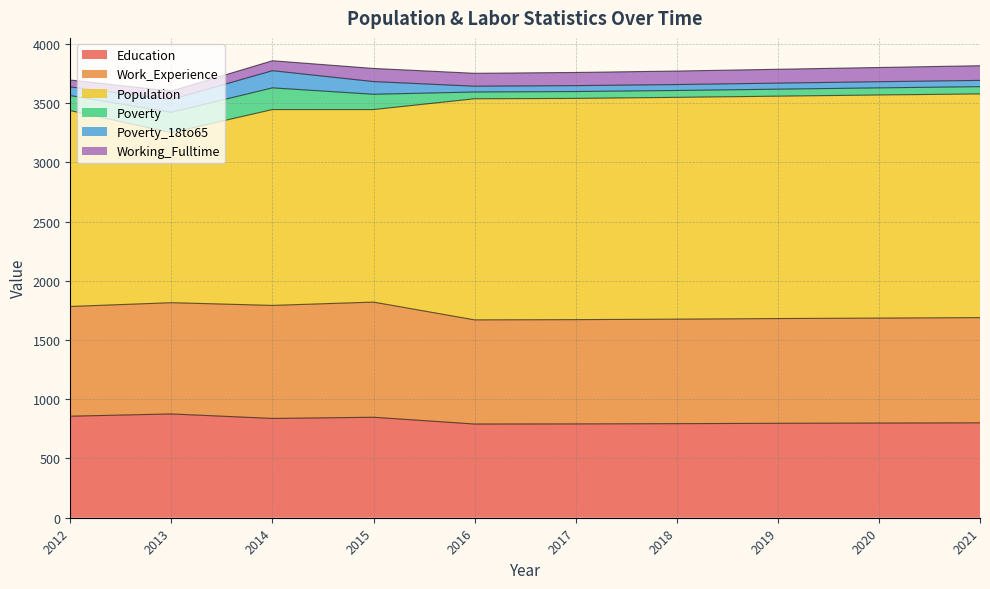

Reading left to right, extract all data points from this chart.

Education: 2012=857	2013=876	2014=838	2015=848	2016=791	2017=792	2018=794	2019=797	2020=799	2021=801
Work_Experience: 2012=926	2013=939	2014=954	2015=972	2016=879	2017=880	2018=882	2019=884	2020=886	2021=888
Population: 2012=1653	2013=1435	2014=1653	2015=1625	2016=1866	2017=1867	2018=1872	2019=1877	2020=1883	2021=1888
Poverty: 2012=127	2013=172	2014=183	2015=129	2016=57	2017=58	2018=58	2019=59	2020=60	2021=61
Poverty_18to65: 2012=73	2013=108	2014=145	2015=107	2016=49	2017=50	2018=50	2019=51	2020=52	2021=53
Working_Fulltime: 2012=58	2013=71	2014=84	2015=111	2016=109	2017=111	2018=114	2019=117	2020=120	2021=124